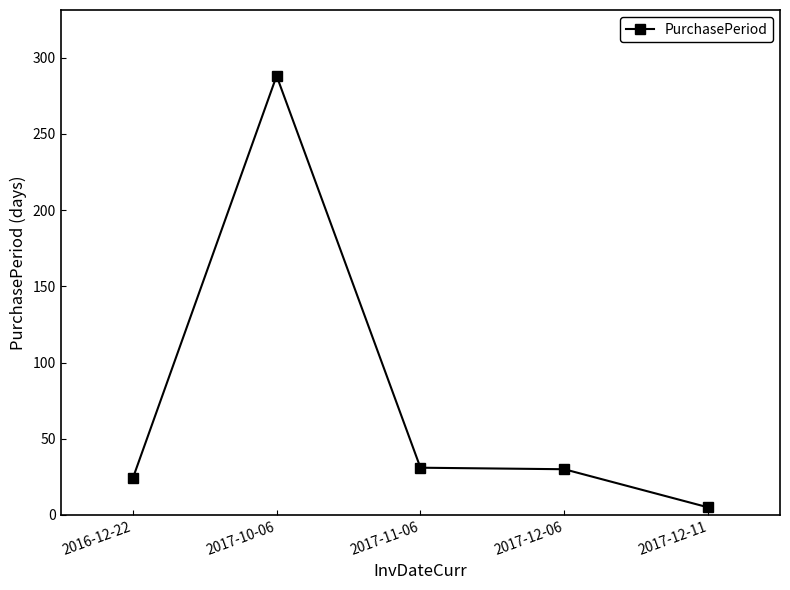

What is the average value?

76